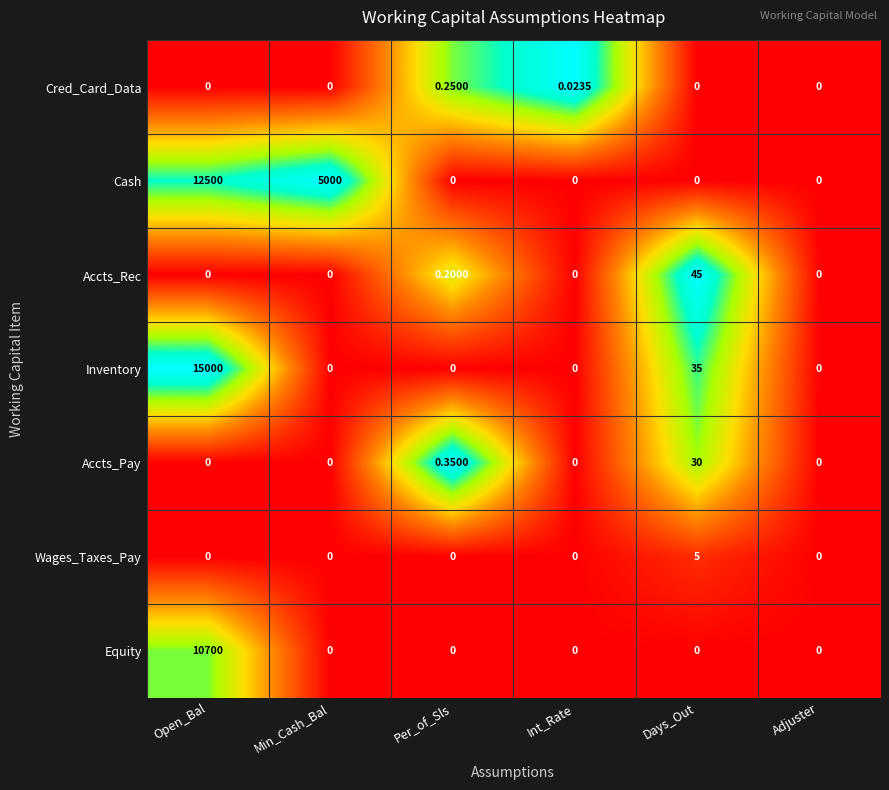

Between Open_Bal and Adjuster, which series saw the biggest shift?

Inventory